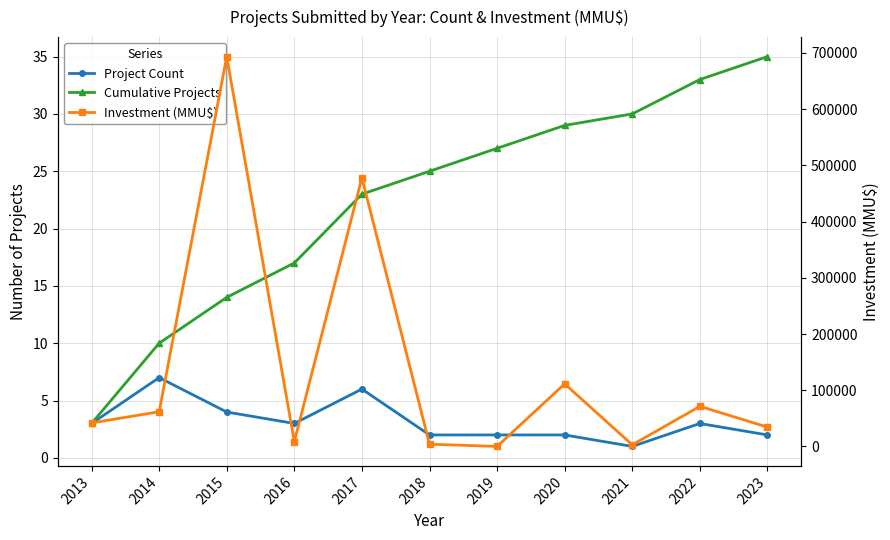

True or false: Cumulative Projects and Investment (MMU$) cross at least once.

False